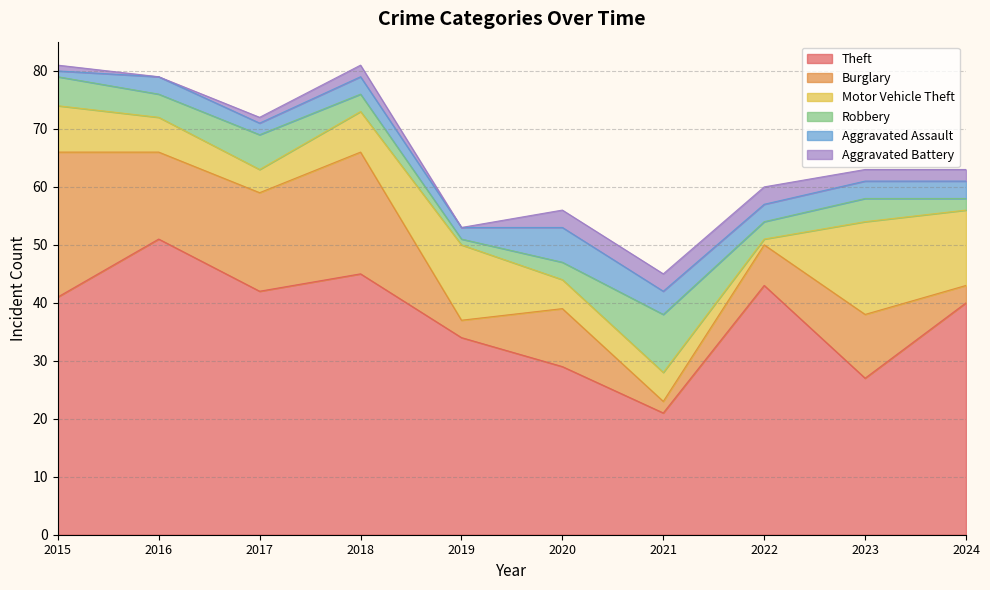

What is the difference between the maximum and minimum values in the Burglary series?

23